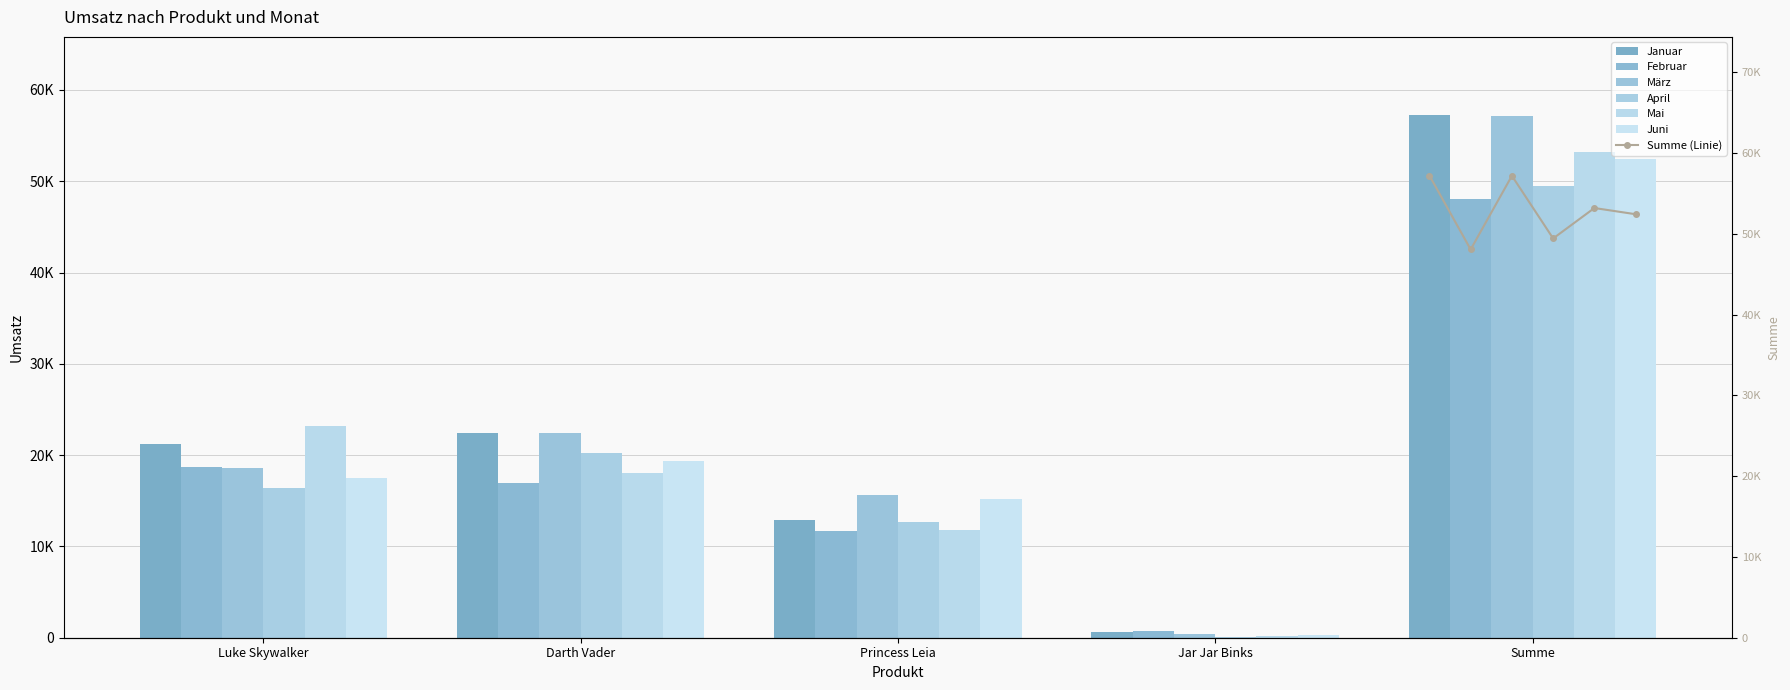

The value of Januar at Jar Jar Binks is 1061.3. True or false?

False